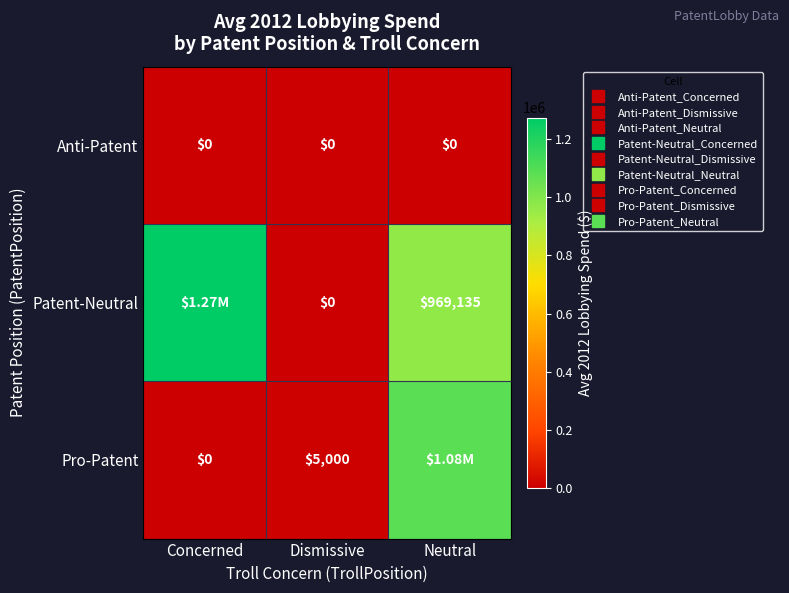

How many data points in Pro-Patent are less than 5000?

1